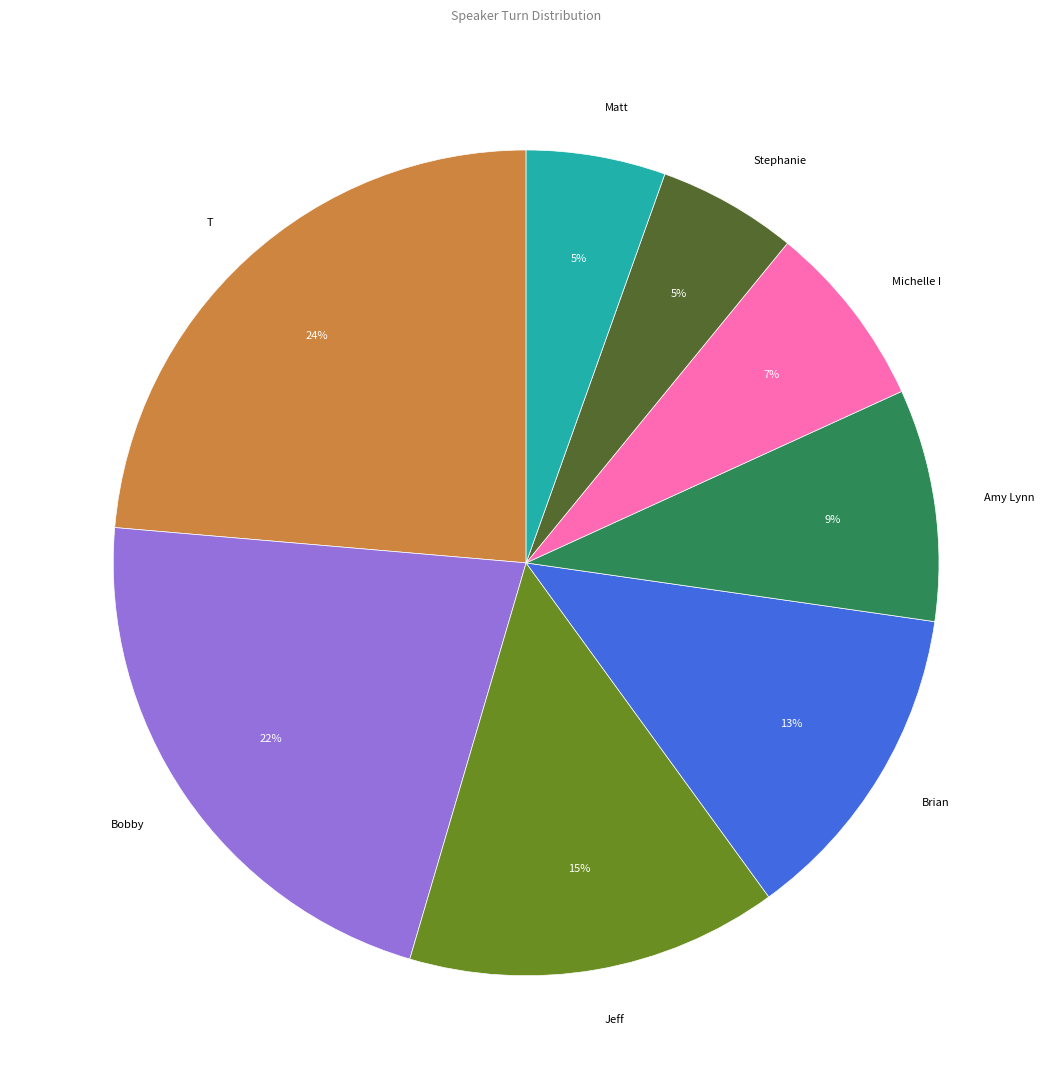

To the nearest percent, what is the average slice percentage?

12%